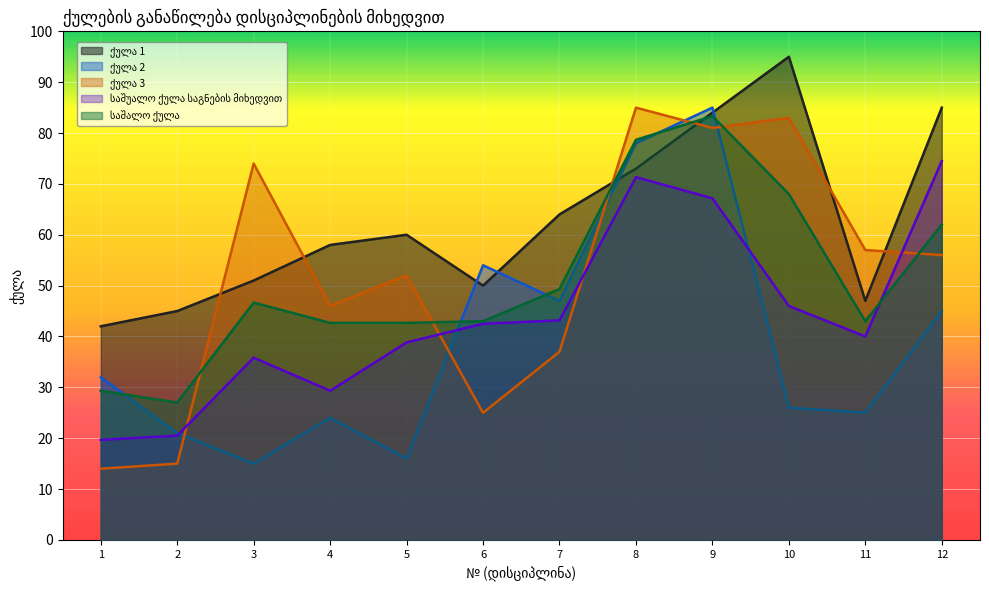

Where do ქულა 2 and ქულა 3 first cross each other?

2 and 3